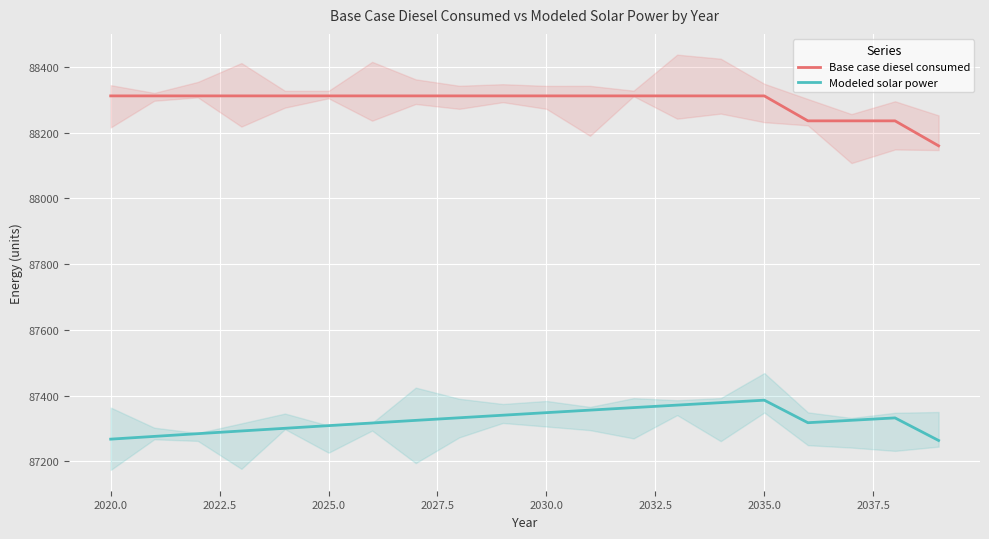

True or false: Base case diesel consumed and Modeled solar power intersect in this chart.

False